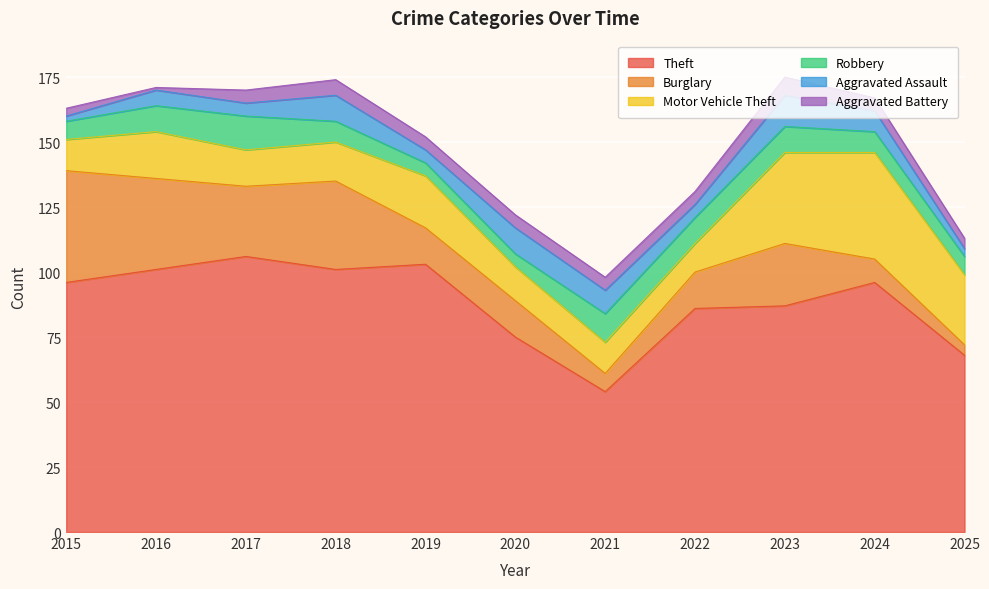

Is it true that Burglary equals 37 at 2017?

False